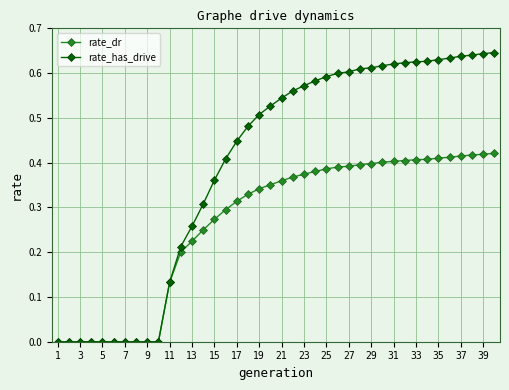

Which series has the largest total across all categories?

rate_has_drive